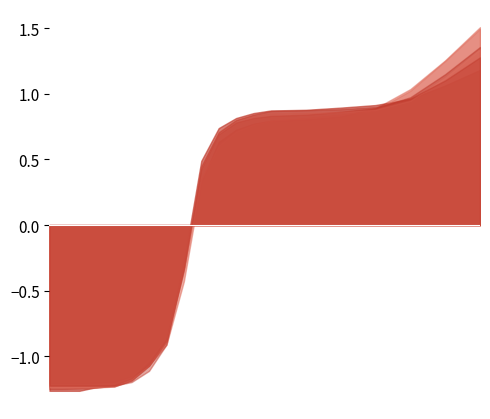

What is the greatest value displayed?

1.5